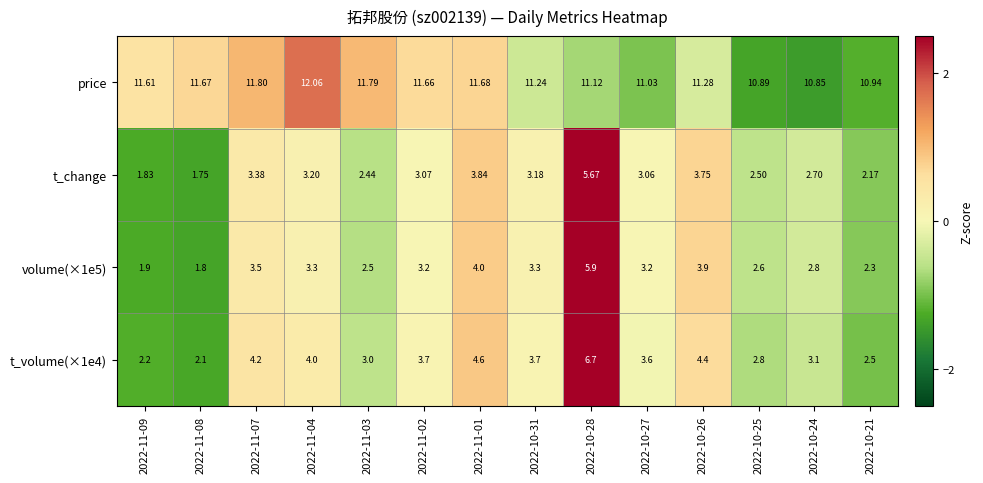

Which series has the largest total across all categories?

price